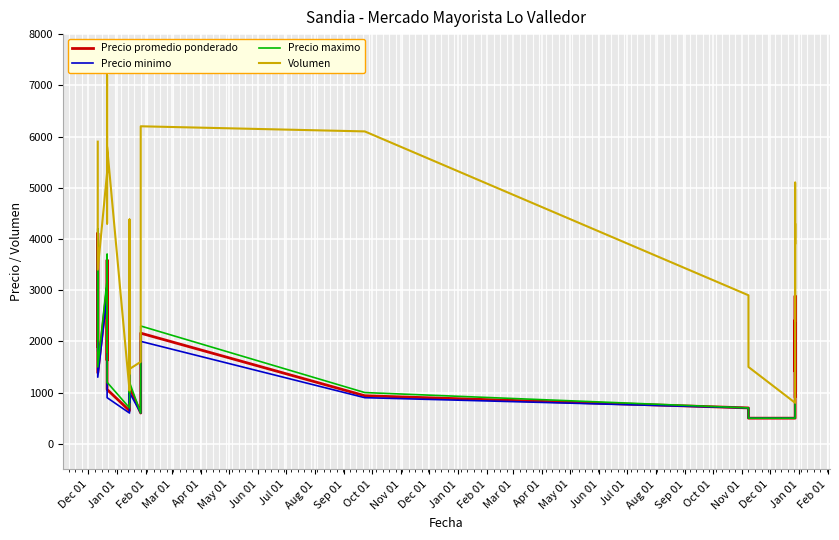

What is the label of the 26th point from the left?

Jan 01